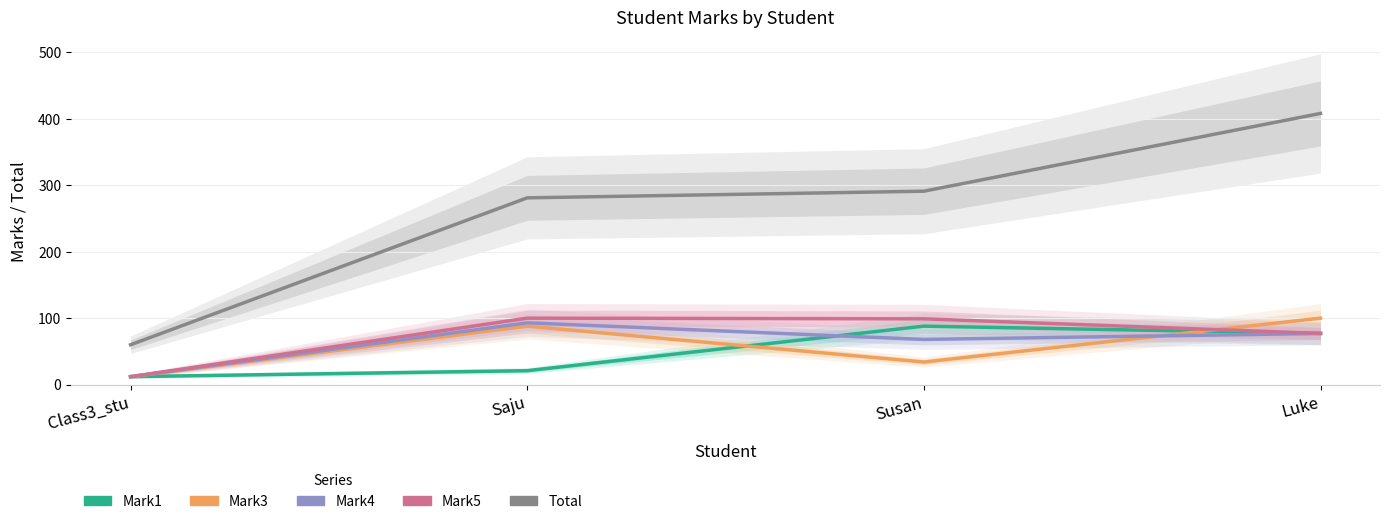

Is it true that Mark4 equals 127 at Luke?

False